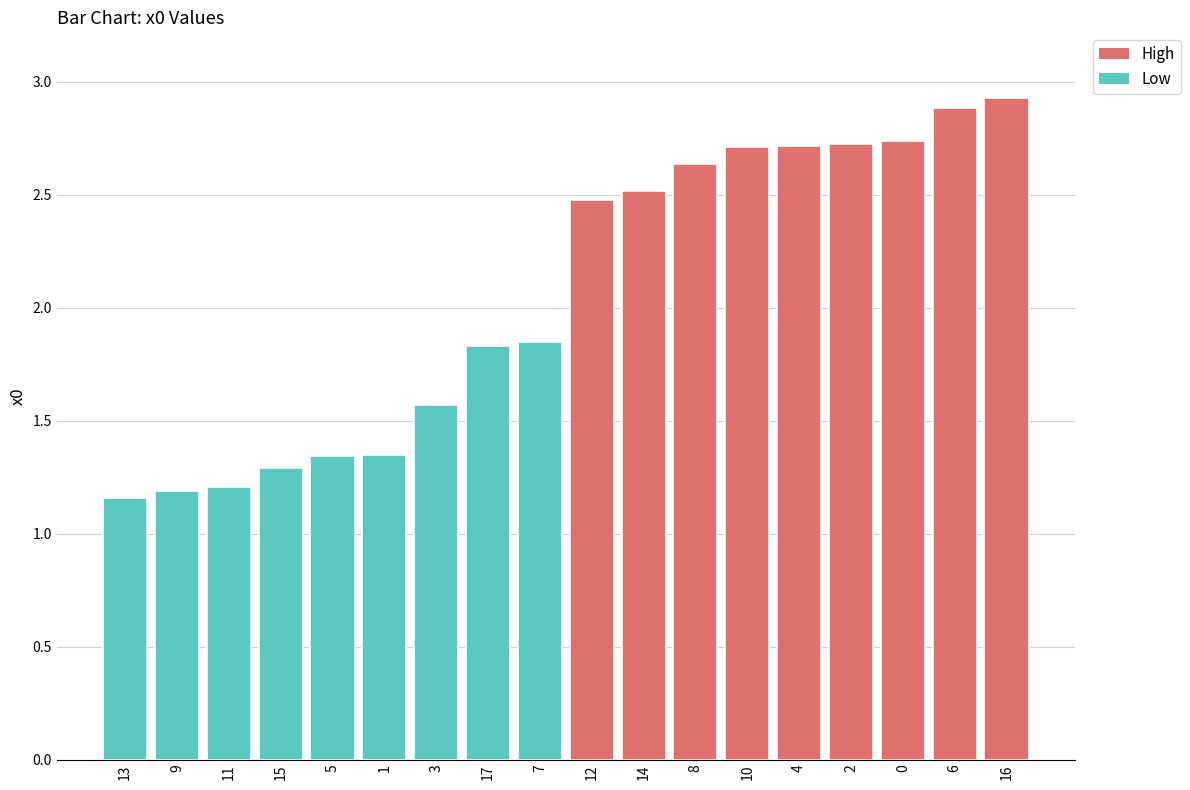

What is the label of the 13th bar from the left?

10